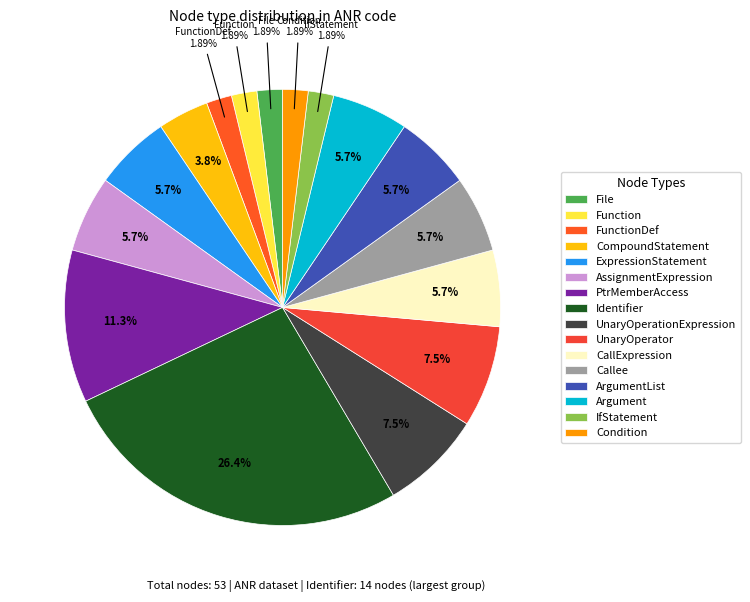

Approximately how many times larger is the value at CompoundStatement compared to Condition?

2.0